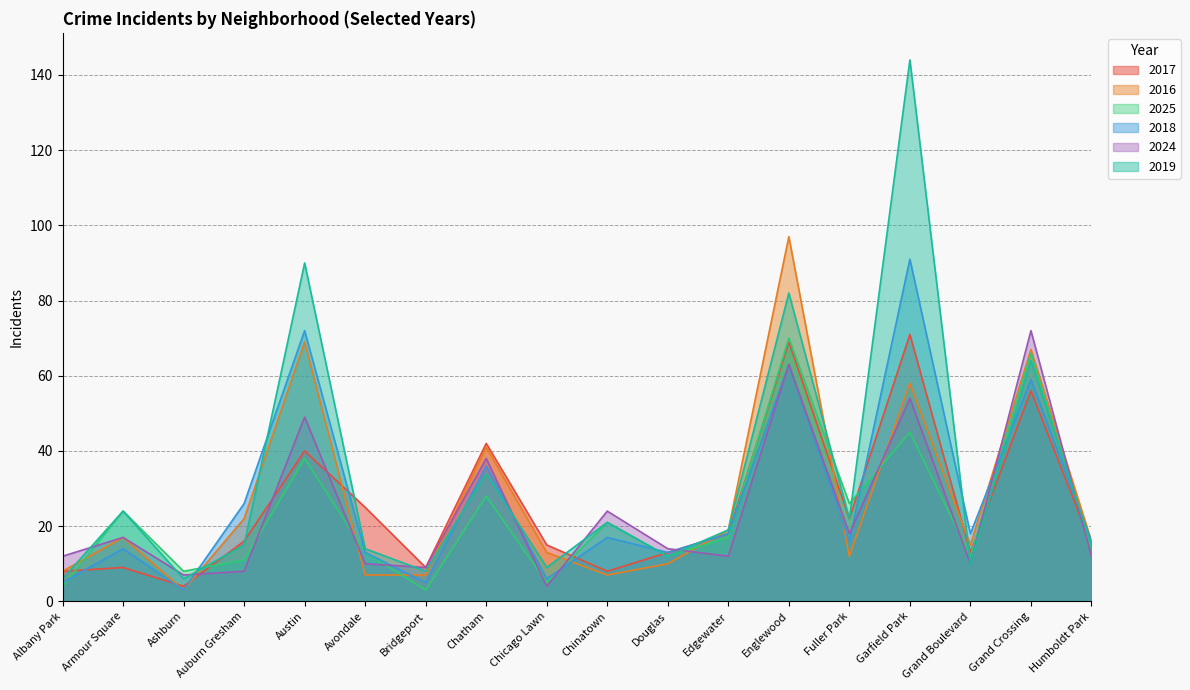

True or false: 2016 has a value of 22 at Auburn Gresham.

True